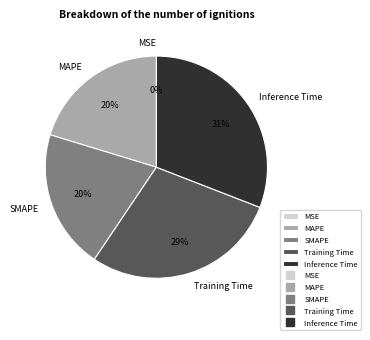

To the nearest percent, what is the average slice percentage?

20%